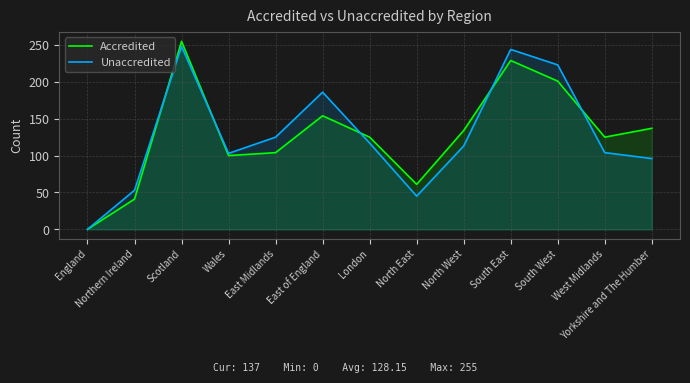

The Accredited series shows 62 at Yorkshire and The Humber. True or false?

False